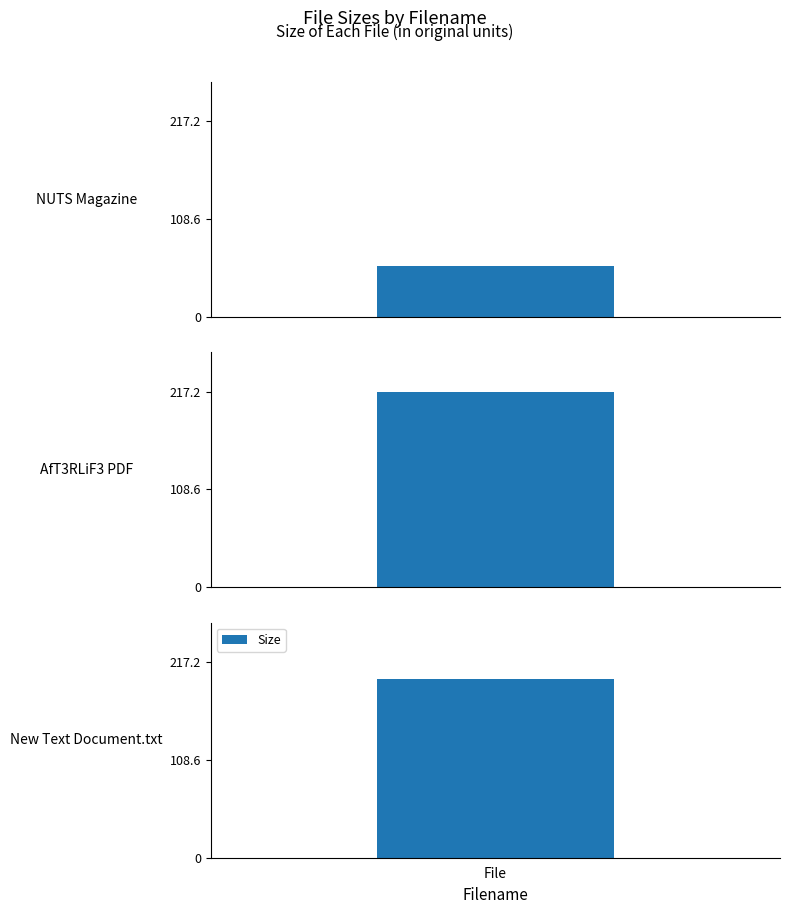

Approximately how many times larger is the value at AfT3RLiF3 PDF compared to NUTS Magazine?

3.8